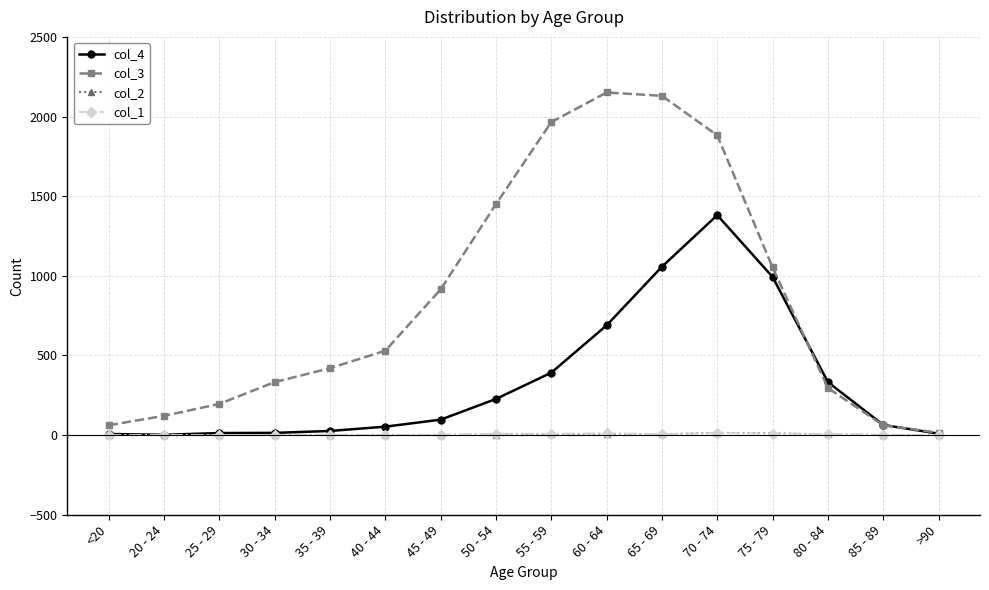

What position from the left is 65 - 69?

11